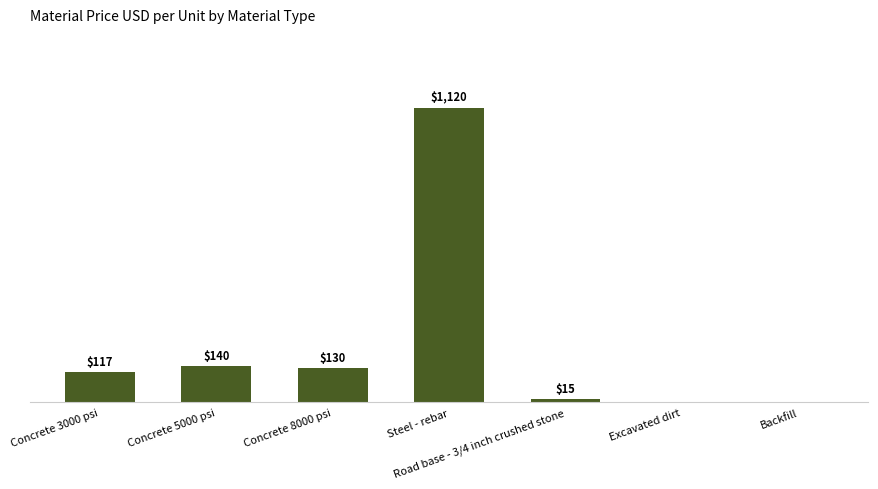

Where is the data nearest to the value 560?

Concrete 5000 psi